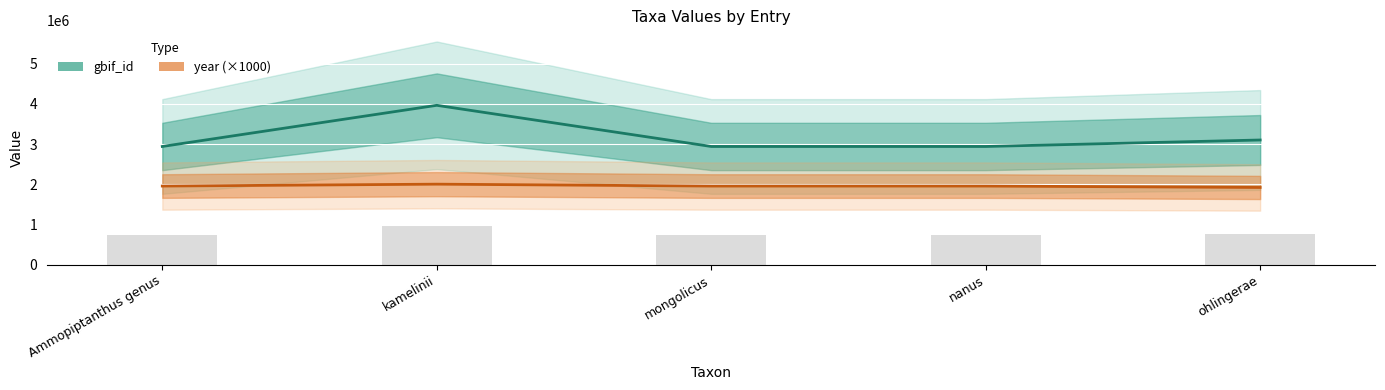

Which series has the largest range (max minus min)?

gbif_id